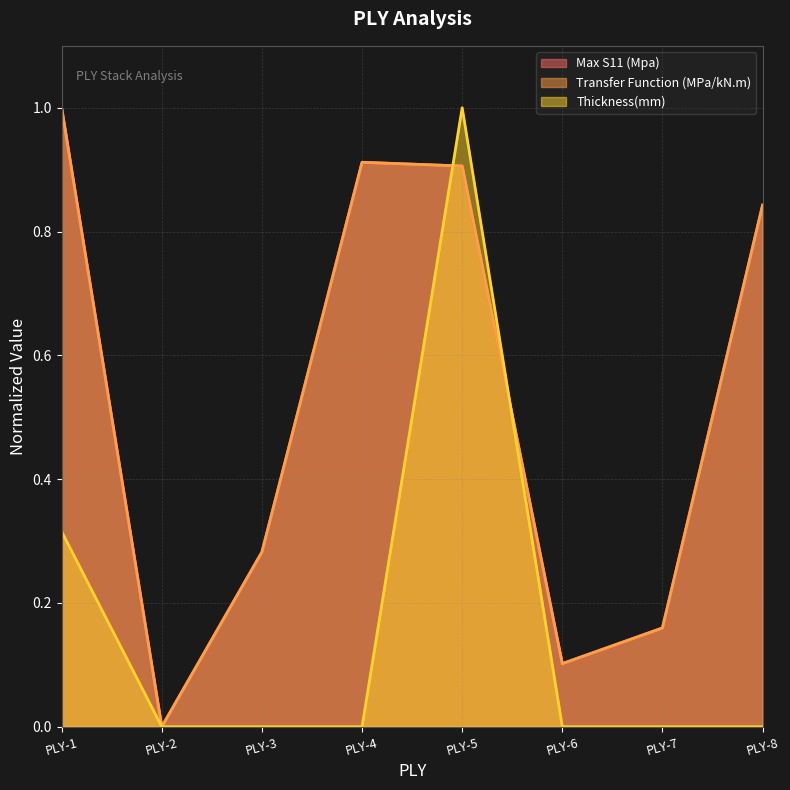

What is the spread (max minus min) of values at PLY-6?

0.1